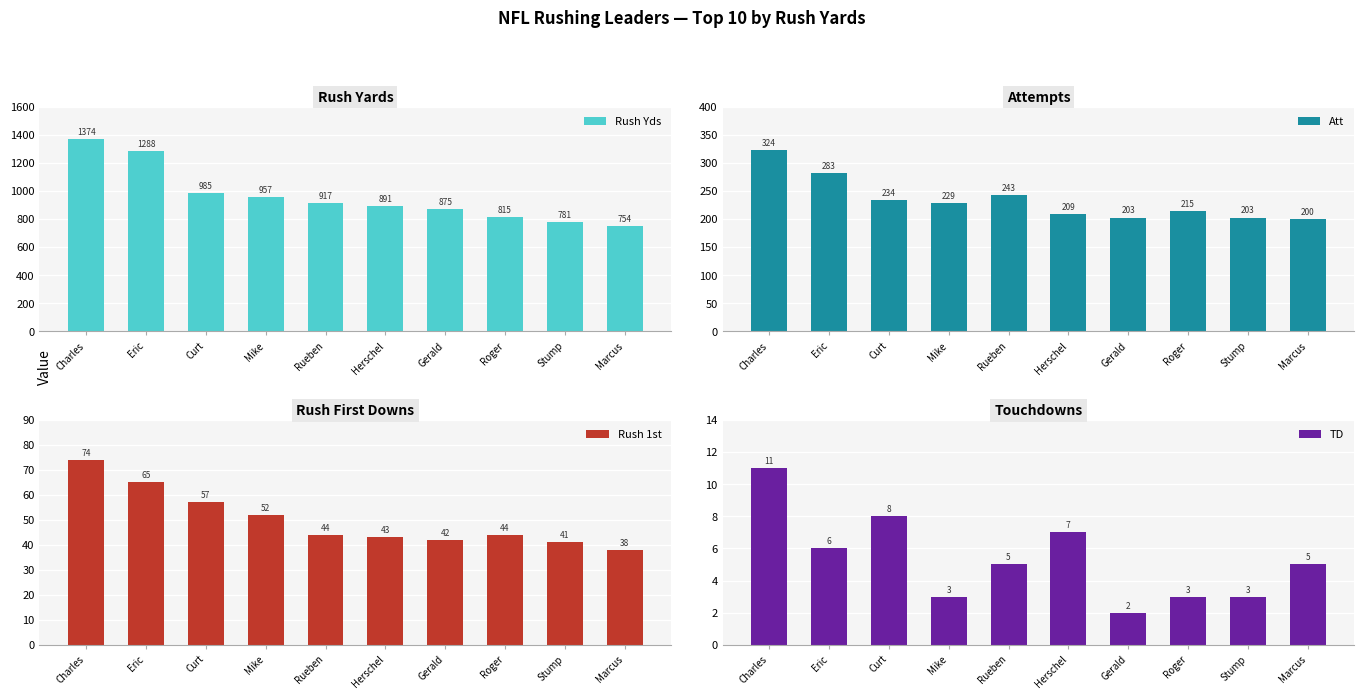

What is the minimum value shown in the chart?

2